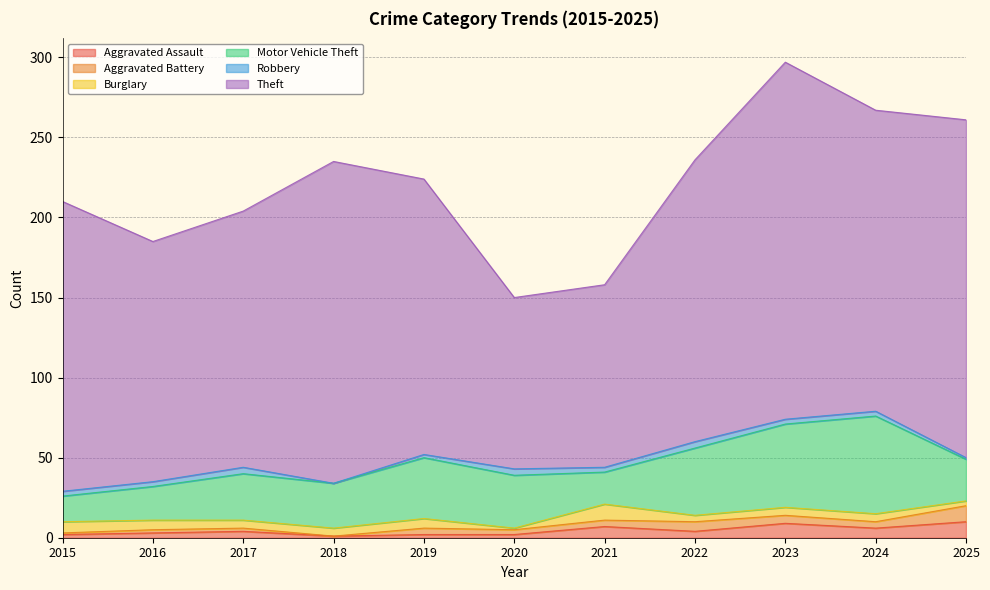

What is the highest value of the Theft series?

223